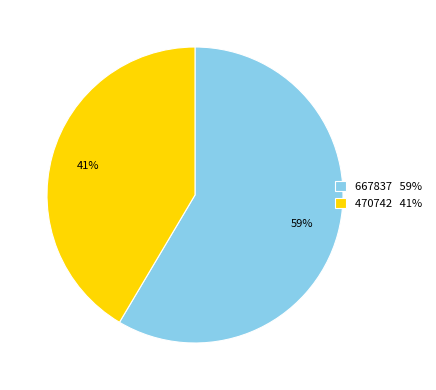

How many slices are in this pie chart?

2